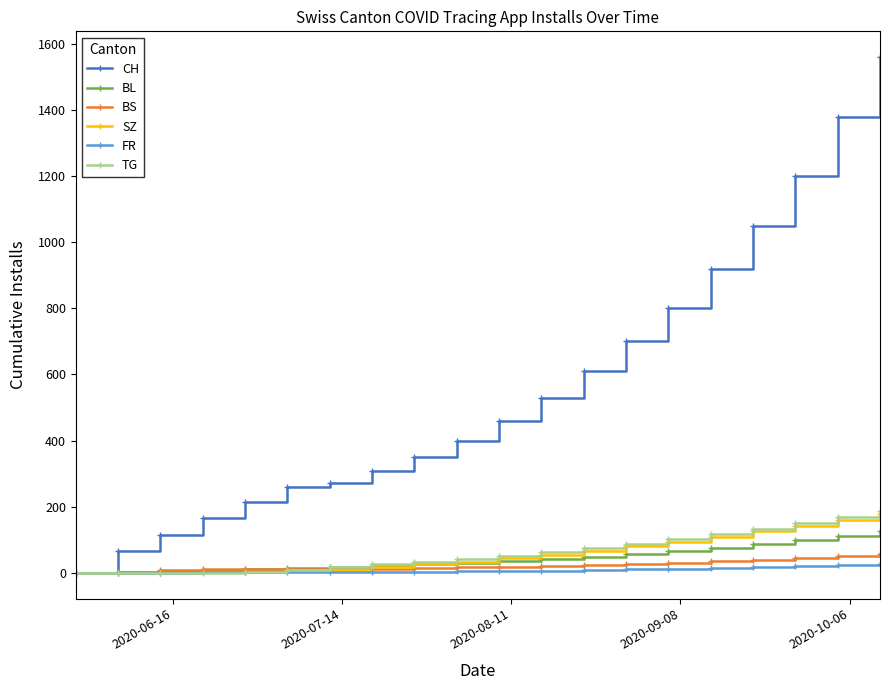

What is the maximum value shown in the chart?

1560